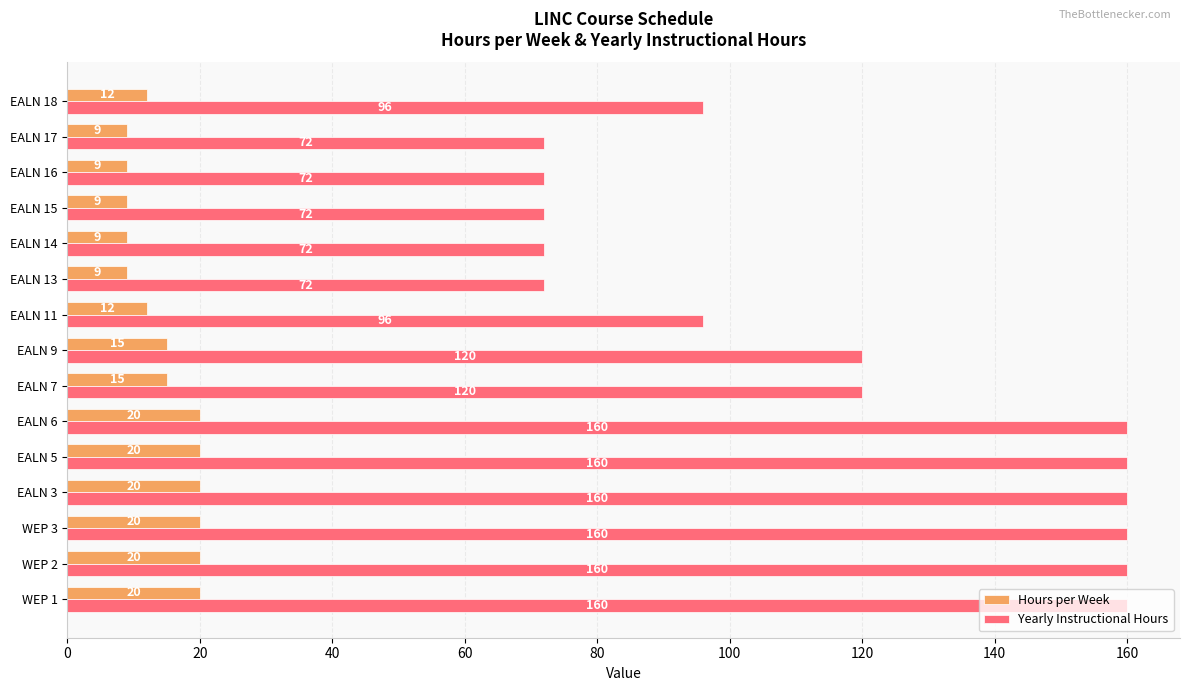

What is the difference between the maximum and second lowest values in the Yearly Instructional Hours series?

88